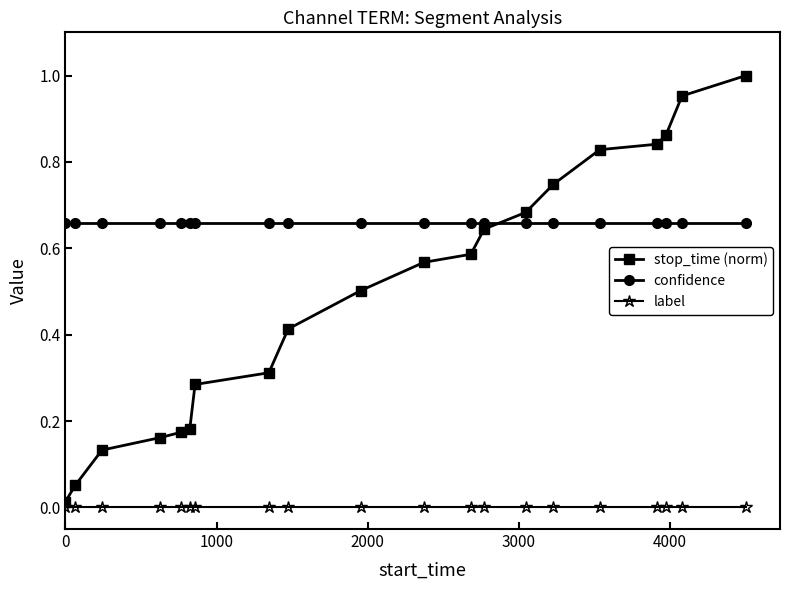

Which series ends up on top after the final intersection of confidence and stop_time (norm)?

stop_time (norm)